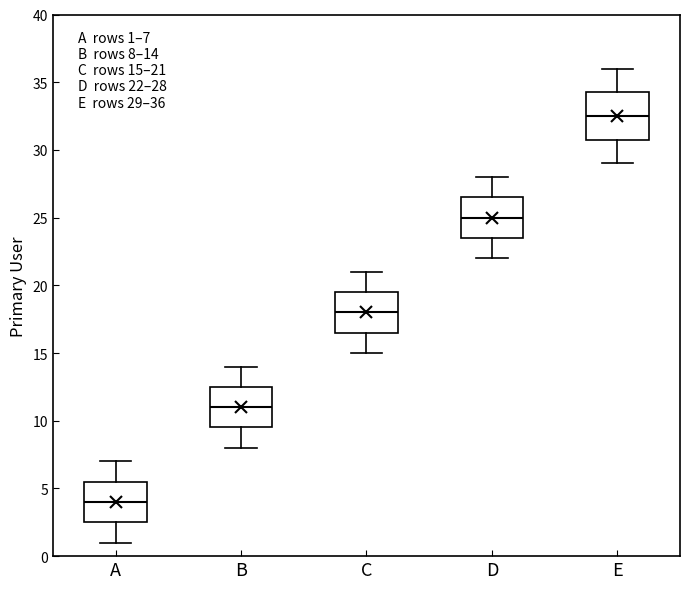

Which box's median line is the highest?

E